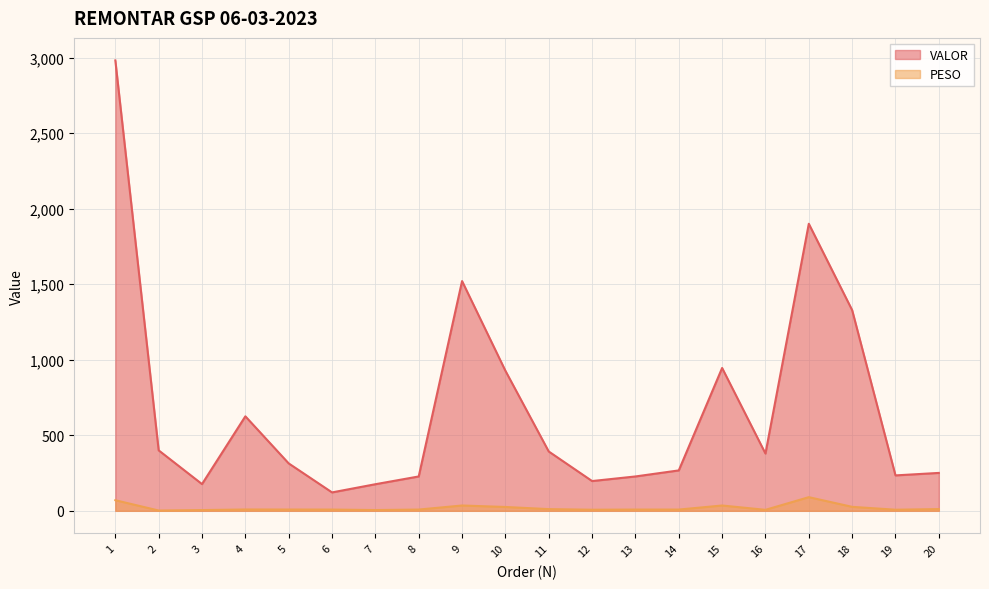

What is the spread (max minus min) of values at 14?

259.2